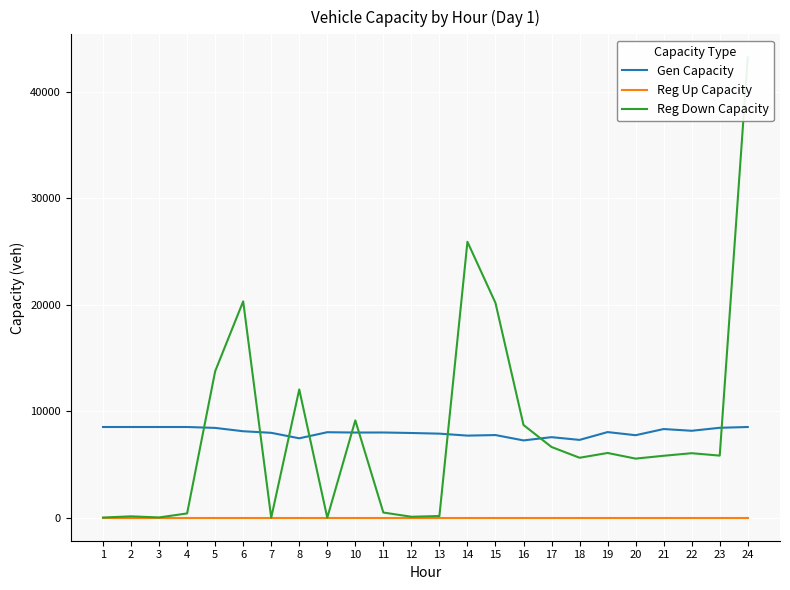

Reading left to right, what are all the values shown in this chart?

Gen Capacity: 1=8514.0	2=8514.0	3=8514.0	4=8514.0	5=8428.9	6=8115.1	7=7967.7	8=7453.3	9=8023.7	10=7993.7	11=7998.4	12=7951.1	13=7889.6	14=7705.2	15=7757.2	16=7254.6	17=7559.7	18=7303.1	19=8036.3	20=7743.0	21=8321.6	22=8159.2	23=8439.5	24=8514.0
Reg Up Capacity: 1=0.0	2=0.0	3=0.0	4=0.0	5=0.0	6=0.0	7=0.0	8=0.0	9=0.0	10=0.0	11=0.0	12=0.0	13=0.0	14=0.0	15=0.0	16=0.0	17=0.0	18=0.0	19=0.0	20=0.0	21=0.0	22=0.0	23=0.0	24=0.0
Reg Down Capacity: 1=16.0	2=127.8	3=23.9	4=402.5	5=13739.9	6=20308.6	7=0.0	8=12040.1	9=0.0	10=9137.0	11=485.3	12=89.4	13=156.6	14=25897.7	15=20160.5	16=8701.3	17=6637.0	18=5627.0	19=6075.8	20=5546.2	21=5813.9	22=6054.3	23=5827.9	24=43210.1